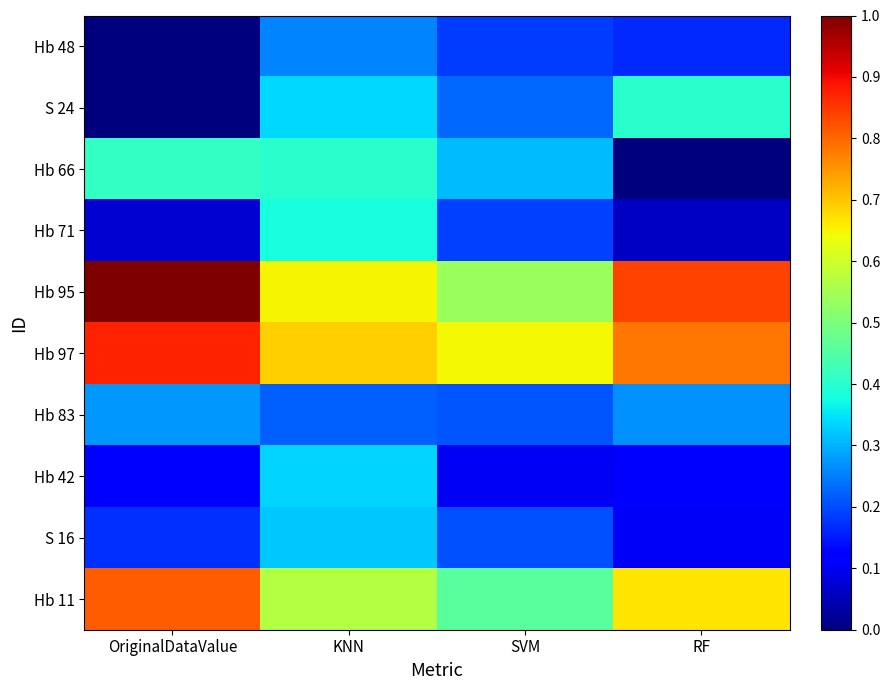

Count the number of categories in the chart.

4